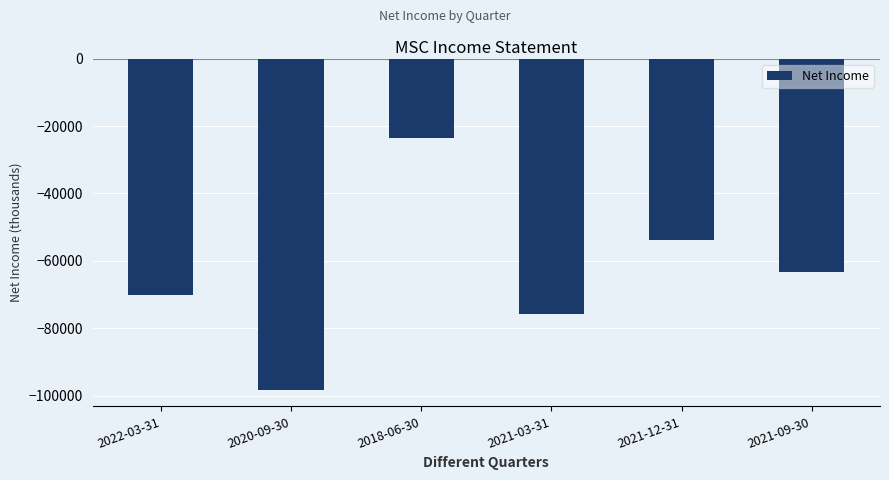

What is the maximum value shown in the chart?

-23700